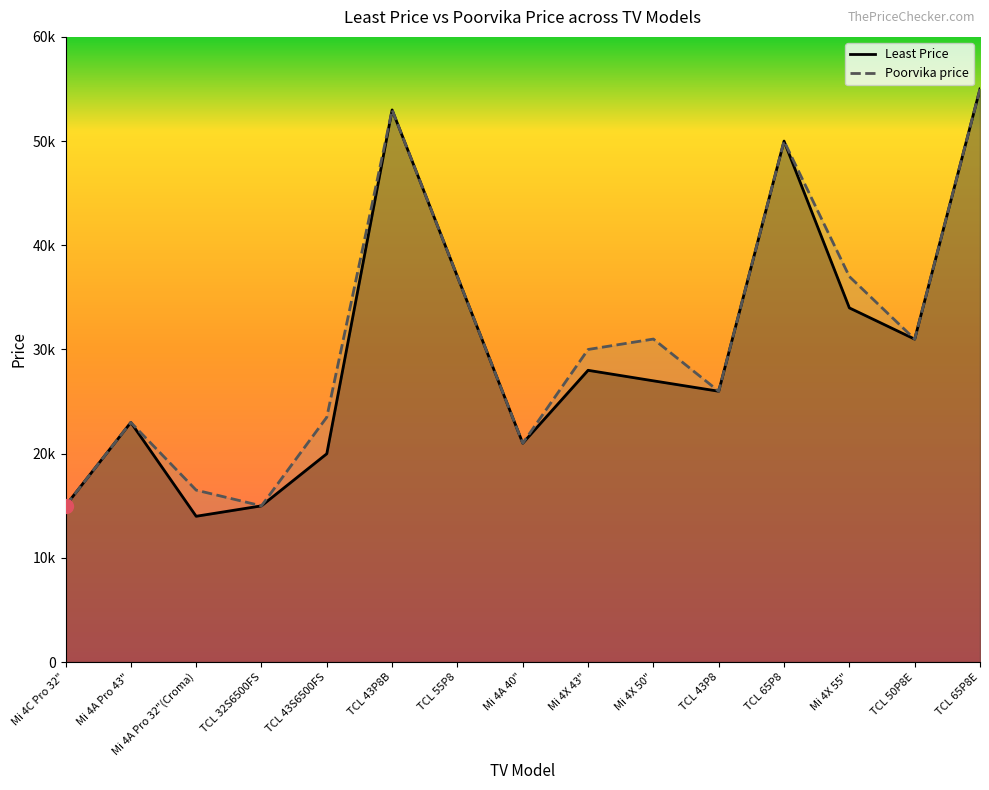

At which label does Least Price first exceed 26990?

TCL 43P8B